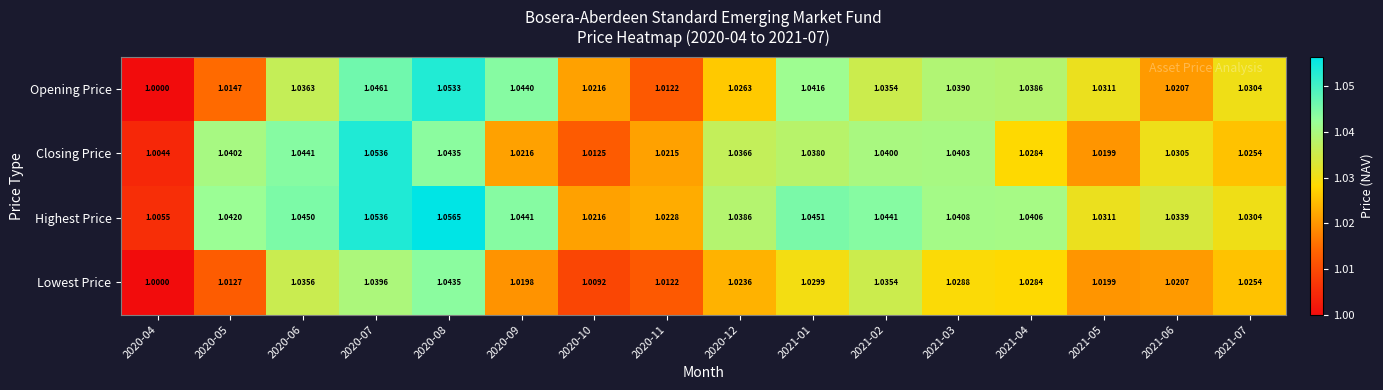

At which category is the sum across all series the highest?

2020-08